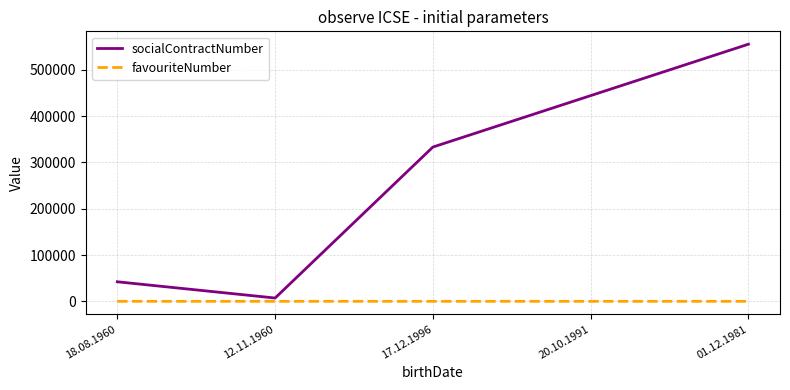

Between 20.10.1991 and 01.12.1981, which series saw the biggest shift?

socialContractNumber